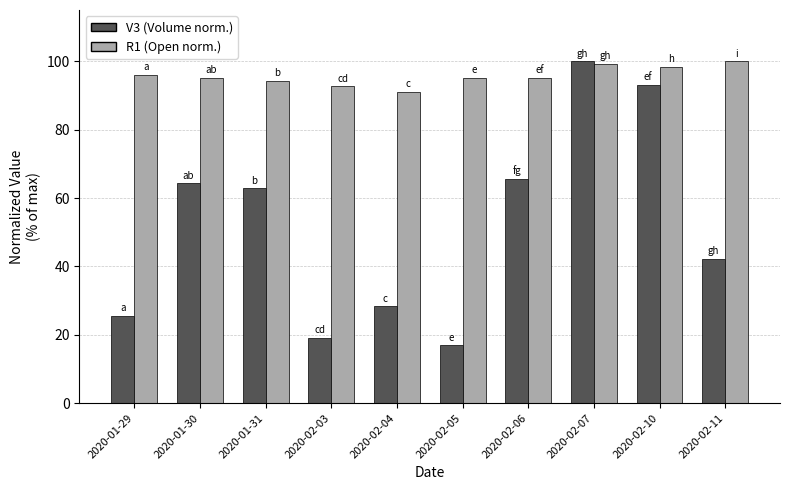

At which category is the sum across all series the highest?

2020-02-07